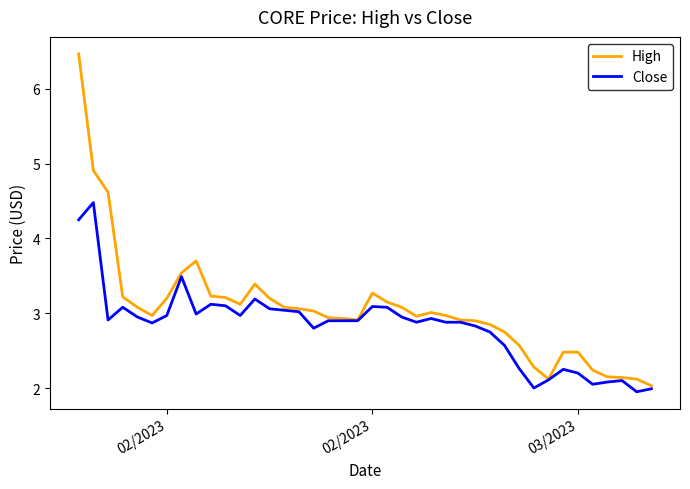

Which series has the largest range (max minus min)?

High